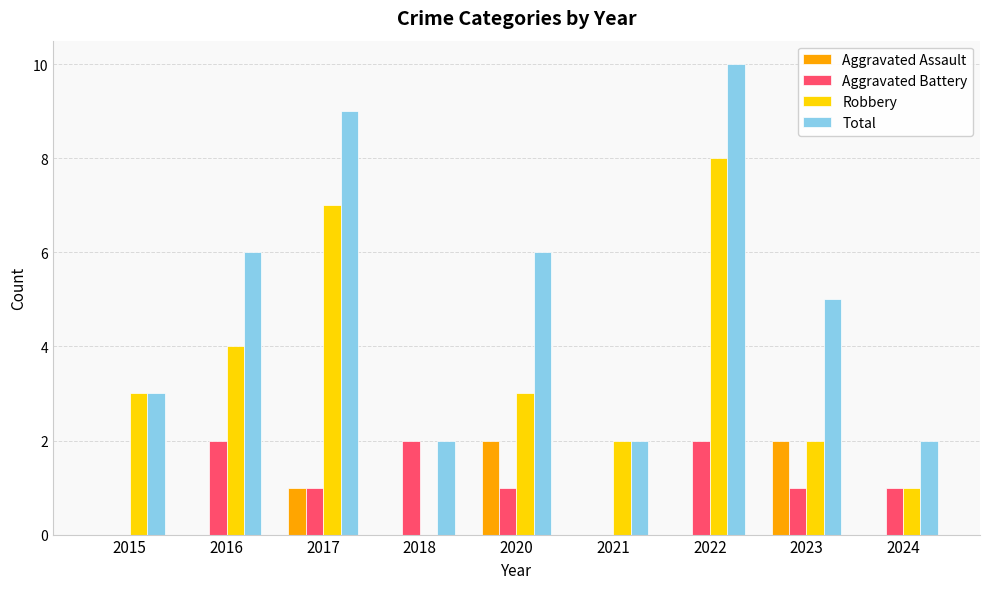

What is the maximum value for Robbery?

8